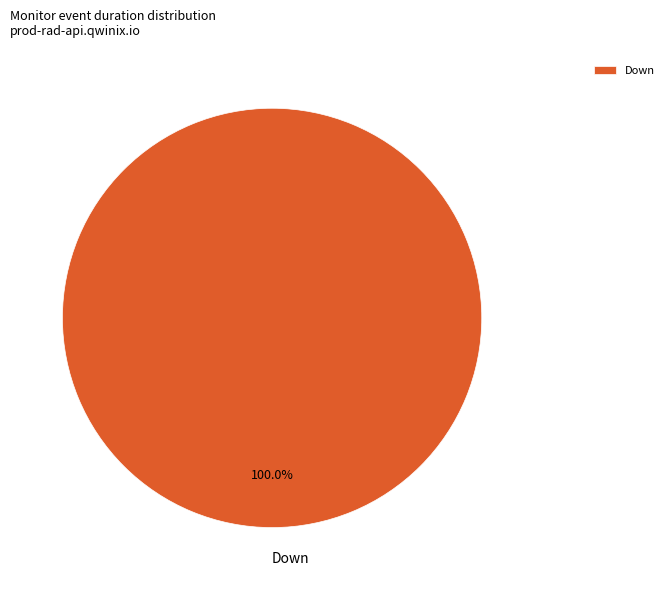

Is there any slice that represents more than half of the pie?

Yes